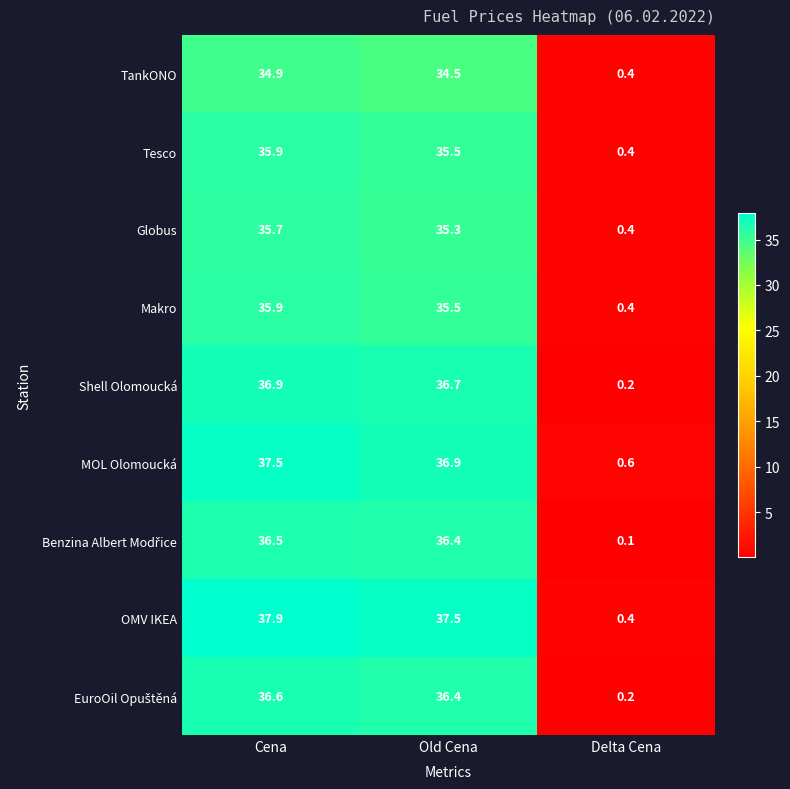

Read the Tesco value at Delta Cena.

0.4